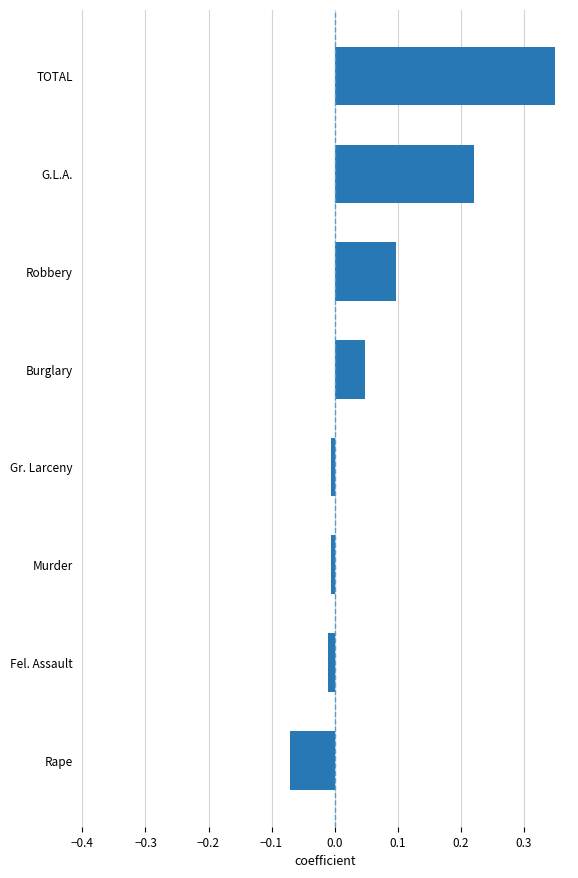

The chart shows a value of 0.0 at Burglary. True or false?

True